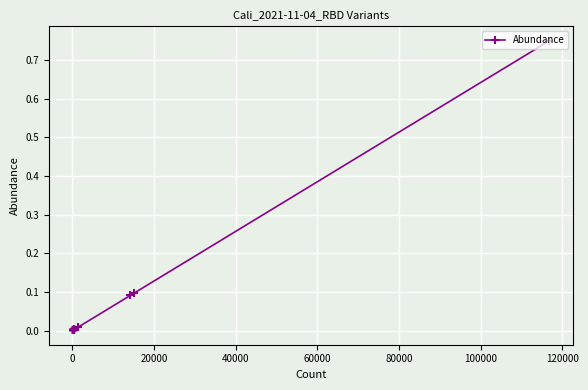

Is this an area chart (filled region under the line)?

No